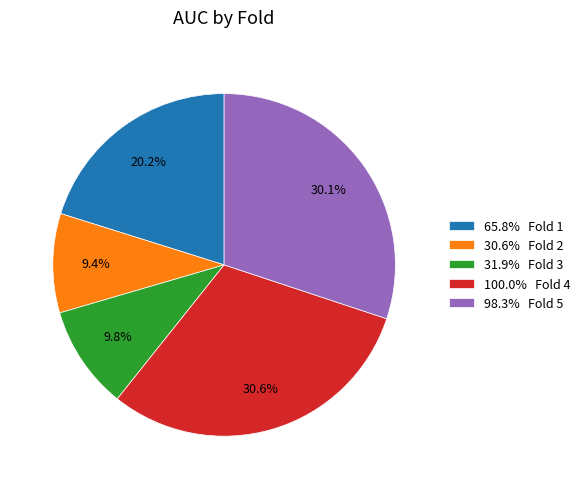

What is the largest slice in the pie chart?

100.0% Fold 4